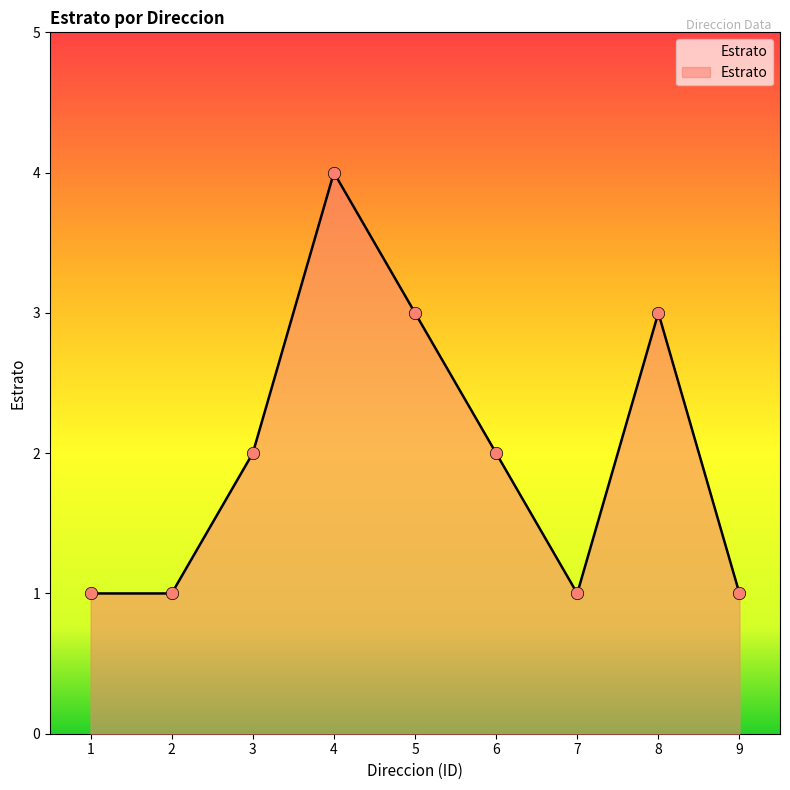

What is the ratio of the value at 8 to the value at 7?

3.0